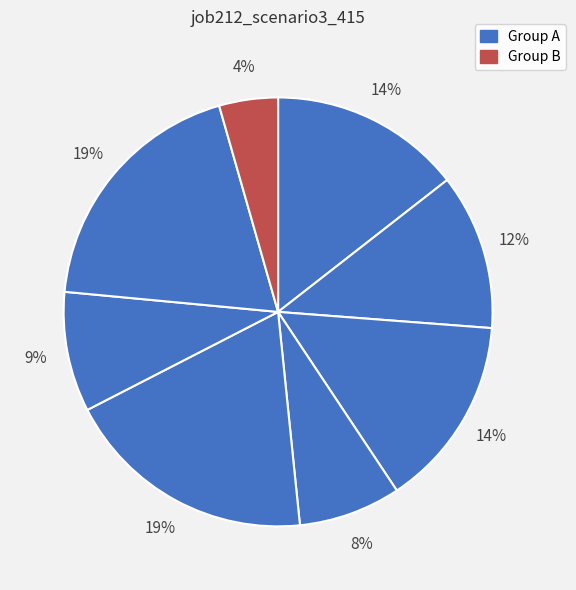

To the nearest percent, what is the difference between the largest and smallest slice percentages?

15%